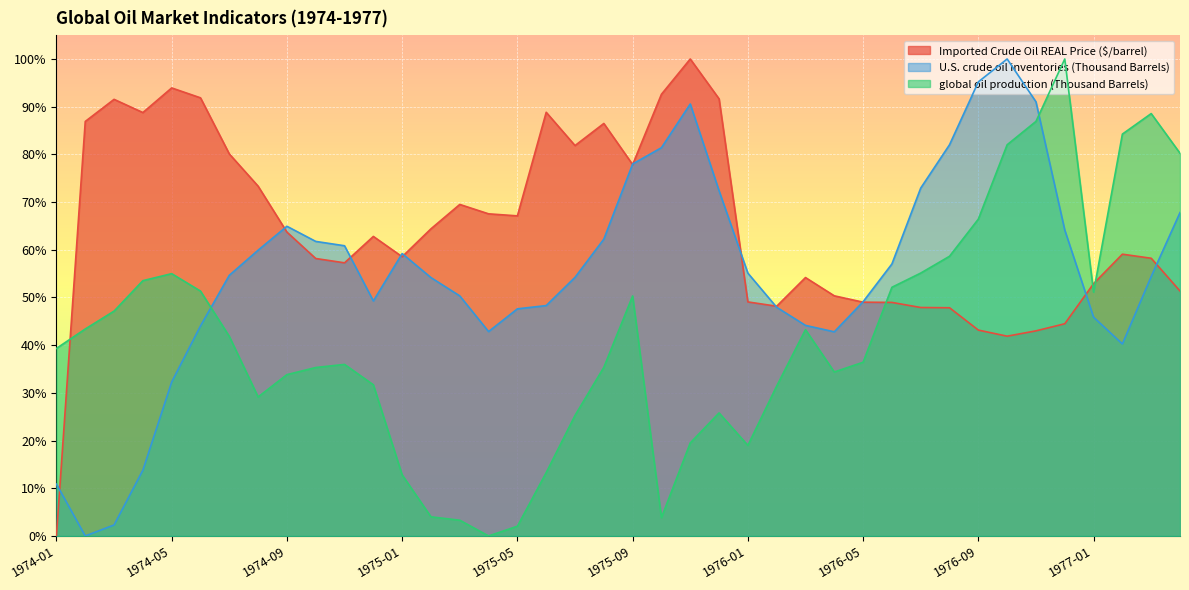

Reading left to right, what are all the values shown in this chart?

Imported Crude Oil REAL Price ($/barrel): 1974-01=0.0	1974-02=86.9	1974-03=91.5	1974-04=88.8	1974-05=93.9	1974-06=91.9	1974-07=80.1	1974-08=73.3	1974-09=63.7	1974-10=58.2	1974-11=57.3	1974-12=62.8	1975-01=58.5	1975-02=64.4	1975-03=69.5	1975-04=67.5	1975-05=67.1	1975-06=88.8	1975-07=81.9	1975-08=86.5	1975-09=77.9	1975-10=92.6	1975-11=100.0	1975-12=91.6	1976-01=49.1	1976-02=48.2	1976-03=54.2	1976-04=50.3	1976-05=49.0	1976-06=49.0	1976-07=47.9	1976-08=47.8	1976-09=43.2	1976-10=41.9	1976-11=43.0	1976-12=44.5	1977-01=52.9	1977-02=59.1	1977-03=58.2	1977-04=51.4
U.S. crude oil inventories (Thousand Barrels): 1974-01=10.9	1974-02=0.0	1974-03=2.3	1974-04=13.8	1974-05=32.3	1974-06=44.0	1974-07=54.6	1974-08=59.9	1974-09=64.9	1974-10=61.8	1974-11=60.8	1974-12=49.3	1975-01=59.2	1975-02=54.2	1975-03=50.3	1975-04=42.9	1975-05=47.6	1975-06=48.3	1975-07=54.2	1975-08=62.2	1975-09=78.0	1975-10=81.4	1975-11=90.6	1975-12=72.4	1976-01=55.1	1976-02=47.9	1976-03=44.1	1976-04=42.8	1976-05=49.1	1976-06=57.0	1976-07=72.9	1976-08=82.0	1976-09=95.2	1976-10=100.0	1976-11=91.0	1976-12=64.1	1977-01=45.9	1977-02=40.3	1977-03=54.4	1977-04=67.8
global oil production (Thousand Barrels): 1974-01=39.3	1974-02=43.4	1974-03=47.1	1974-04=53.5	1974-05=55.0	1974-06=51.3	1974-07=41.8	1974-08=29.1	1974-09=33.8	1974-10=35.3	1974-11=36.0	1974-12=31.7	1975-01=12.8	1975-02=4.0	1975-03=3.3	1975-04=0.0	1975-05=2.0	1975-06=13.3	1975-07=25.3	1975-08=35.4	1975-09=50.3	1975-10=3.8	1975-11=19.5	1975-12=25.8	1976-01=19.0	1976-02=31.4	1976-03=43.3	1976-04=34.4	1976-05=36.4	1976-06=52.1	1976-07=55.1	1976-08=58.6	1976-09=66.4	1976-10=82.0	1976-11=86.9	1976-12=100.0	1977-01=51.1	1977-02=84.3	1977-03=88.6	1977-04=80.2